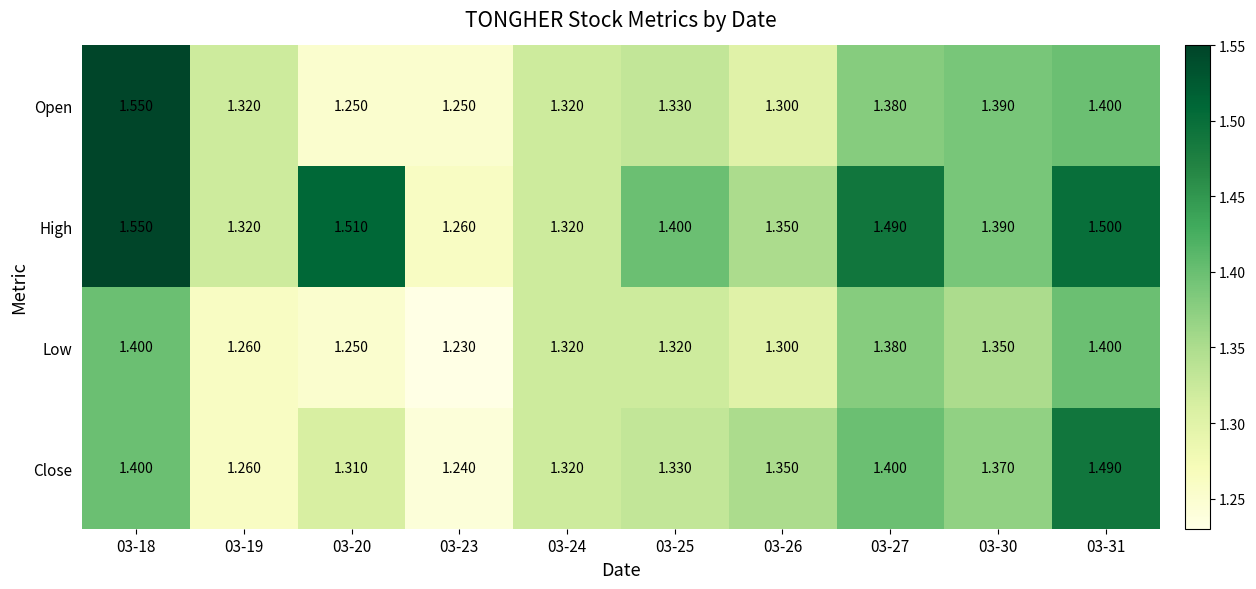

Which series has the widest spread of values?

Open